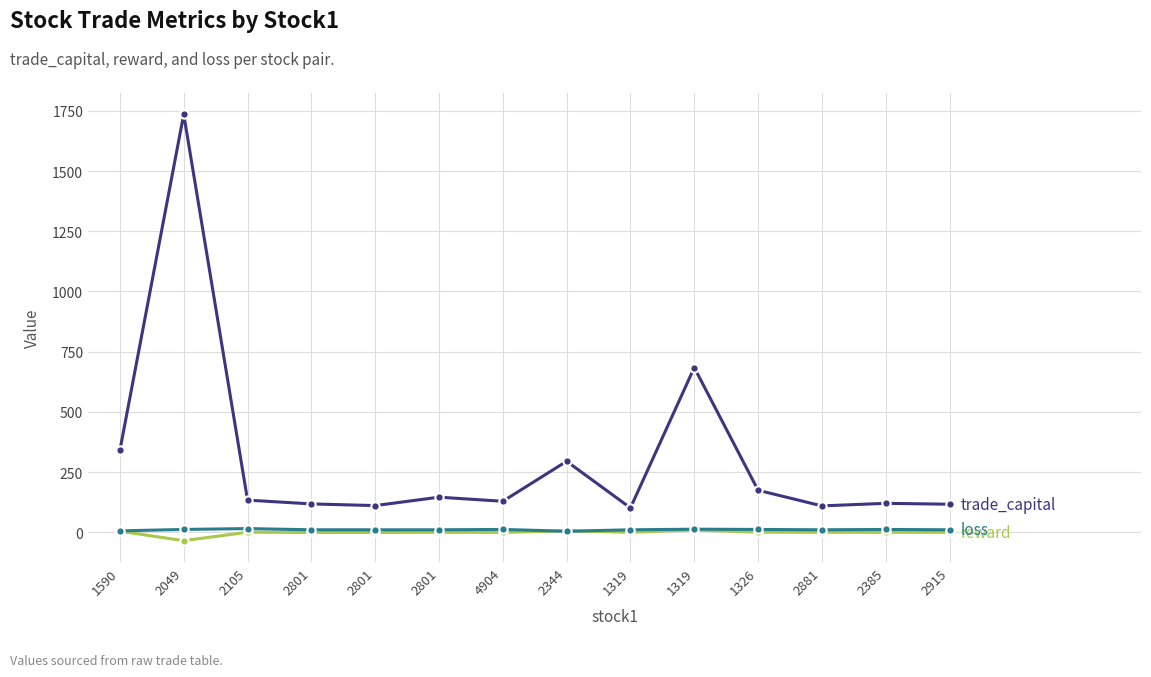

How many lines are shown in the chart?

3